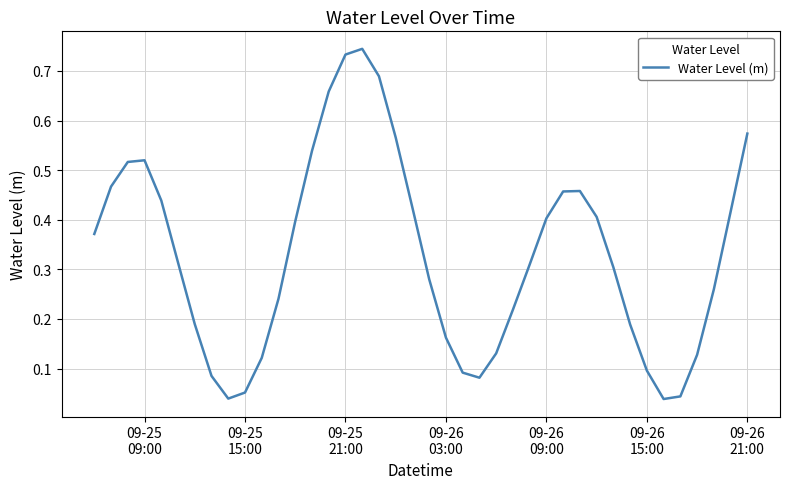

What is the value of the 25th point from the left?

0.1